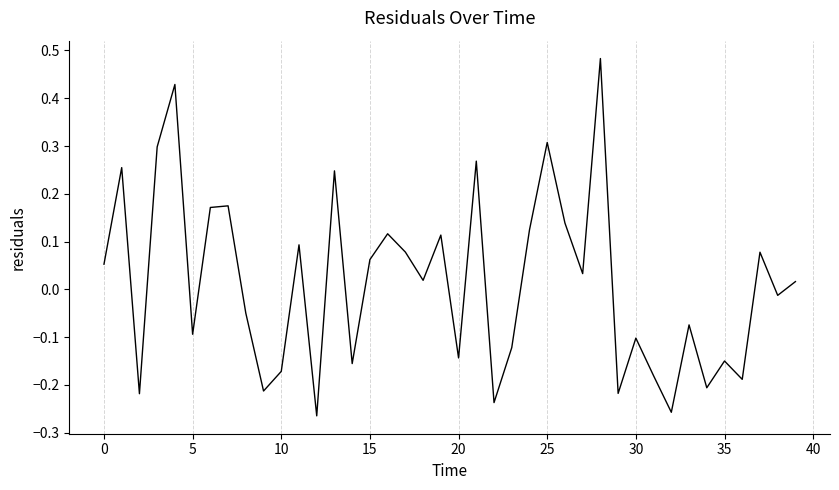

What is the difference between the maximum and minimum values?

0.7